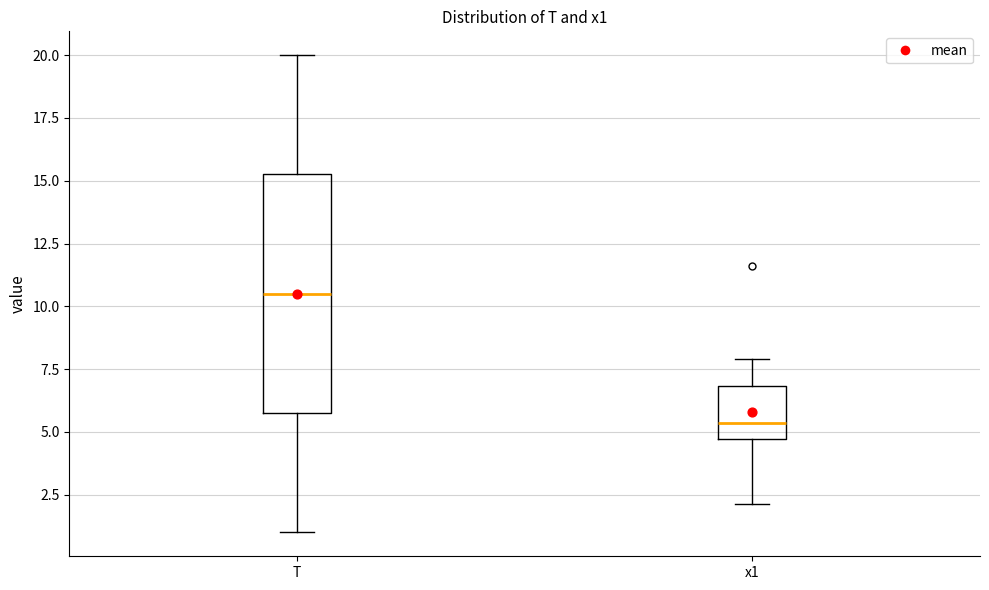

Reading left to right, read every box against the y-axis: the position of its median line, the range the box covers, and the ends of its whiskers. The values are not printed on the chart, so give them approximately, as read against the axis.

T: median 10.5, box 6.0 to 15.5, whiskers 1.0 to 20.0
x1: median 5.5, box 4.5 to 7.0, whiskers 2.0 to 8.0